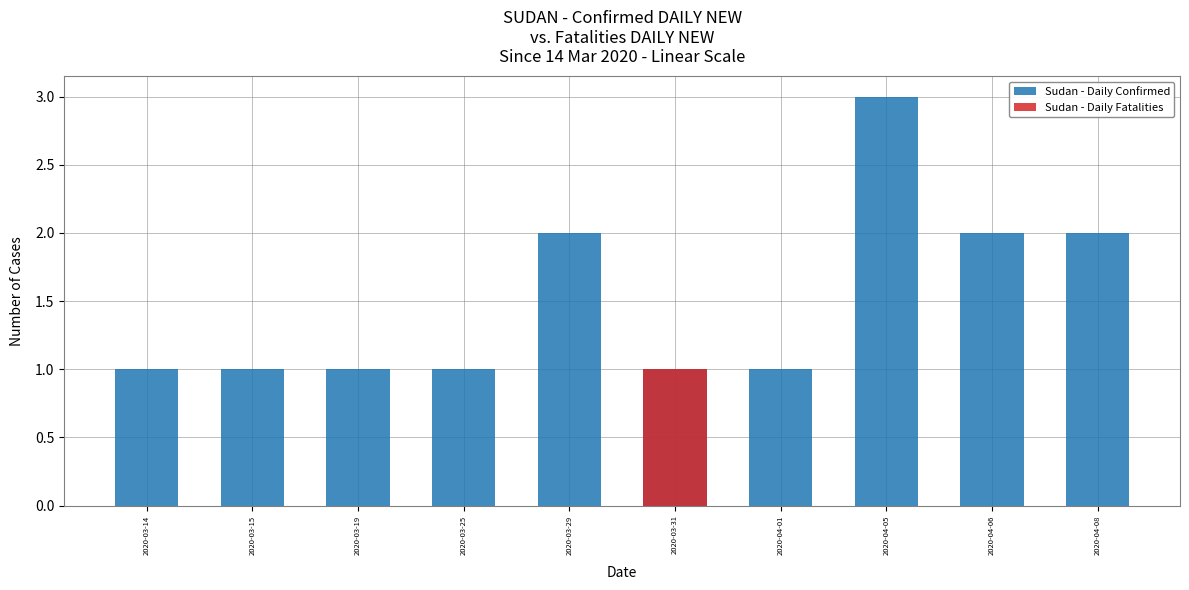

Where is Sudan - Daily Confirmed nearest to the value 2?

2020-03-29